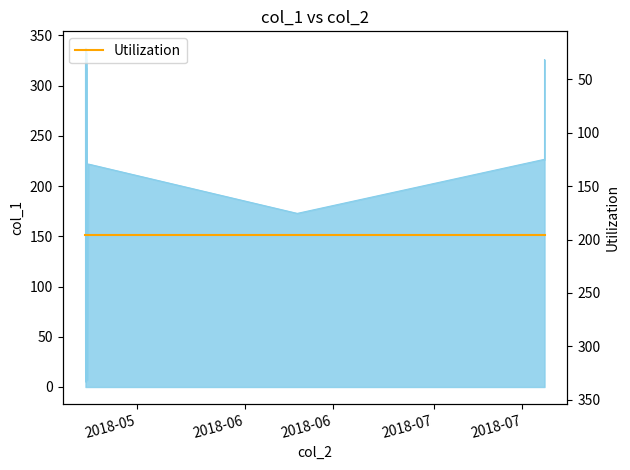

Which has a higher value, 2018-05-06 19:31:50 or 2018-05-07 01:38:13?

2018-05-06 19:31:50